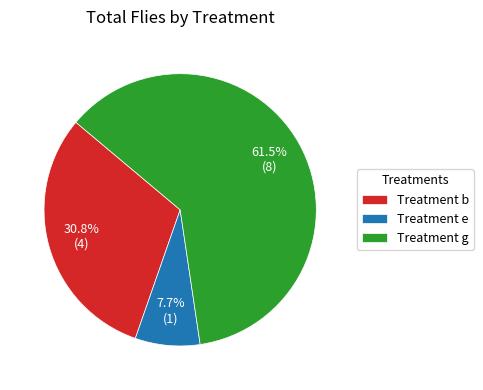

Between Treatment e and Treatment g, which is larger?

Treatment g